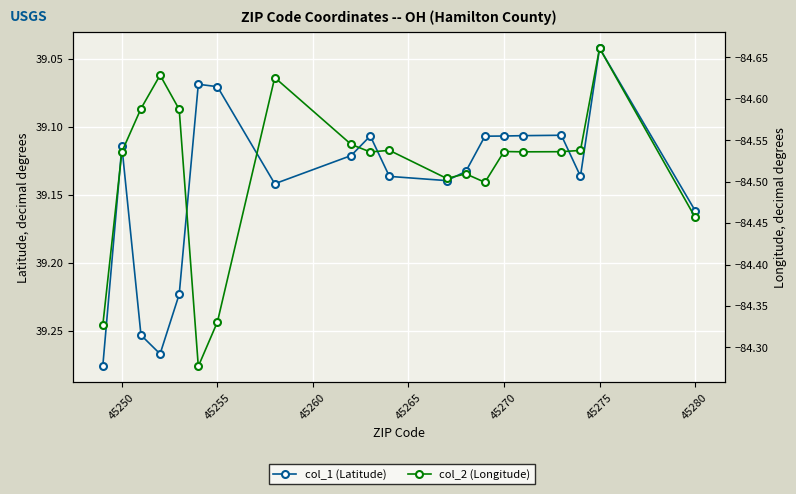

Rank the series by their average value, from highest to lowest.

col_1 (Latitude), col_2 (Longitude)